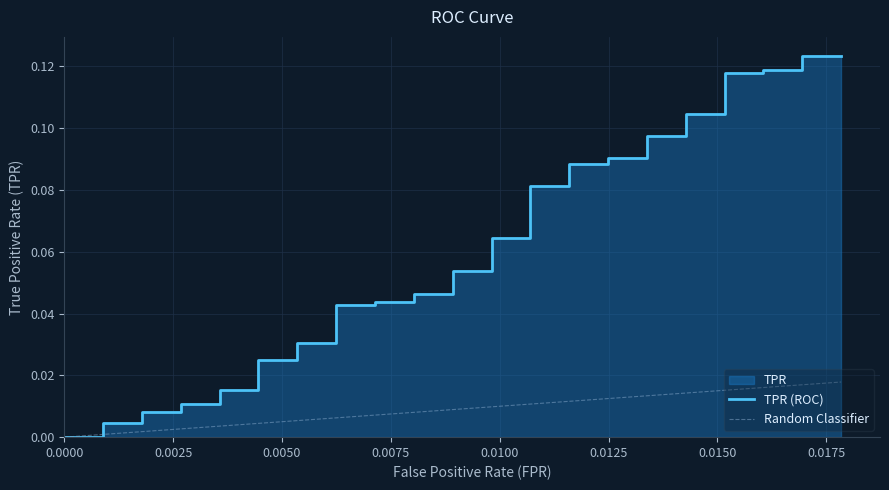

True or false: there are more than 1 points higher than both neighbors.

False